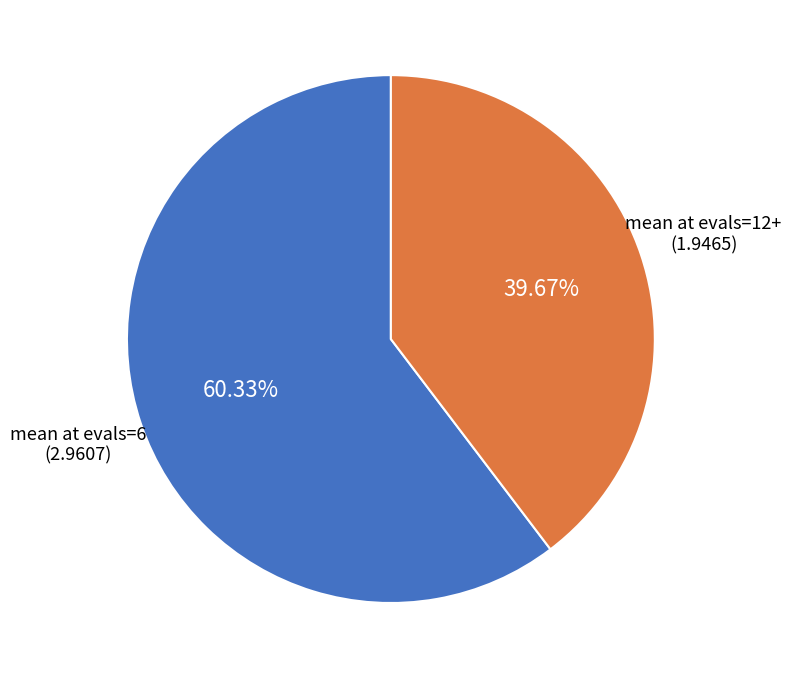

Which slice is the smallest?

mean at evals=12+